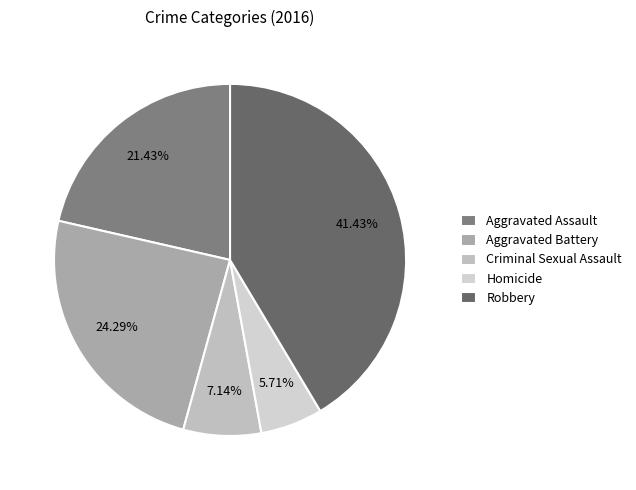

True or false: Robbery accounts for 34% of the total.

False